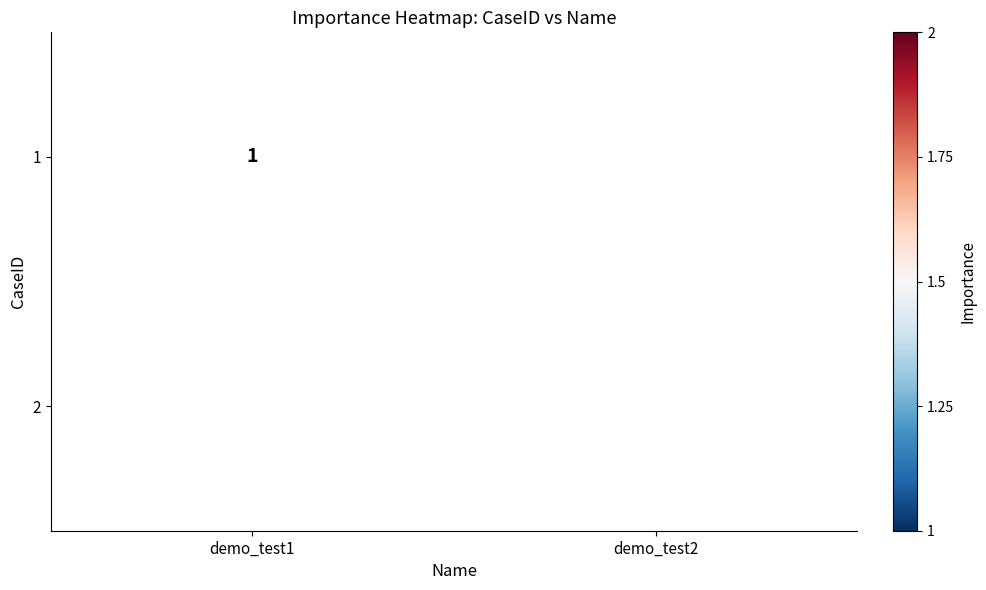

The value of 1 at demo_test1 is 1. True or false?

True